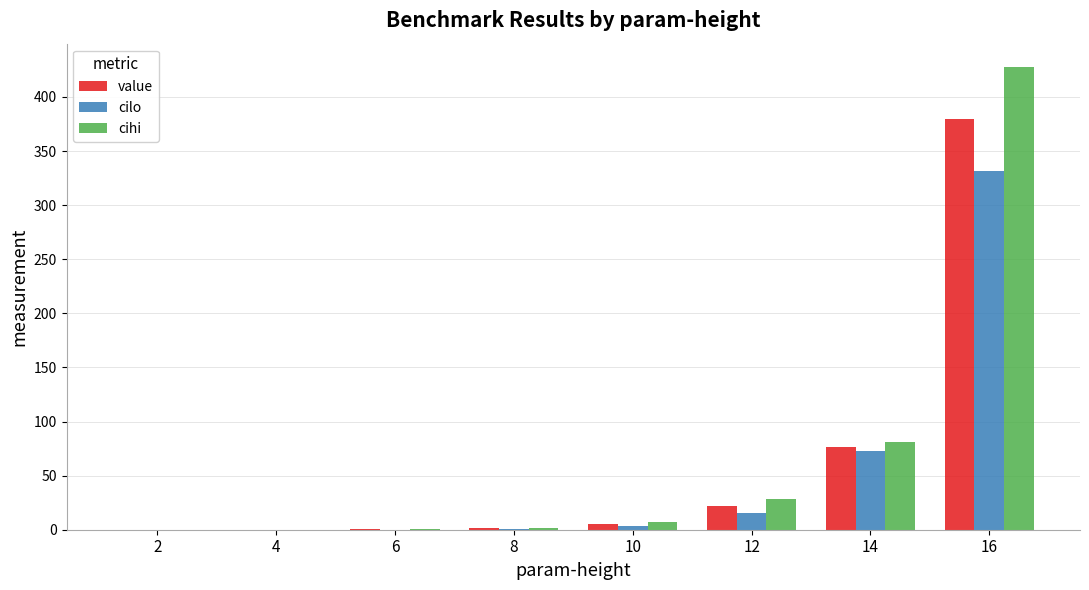

What value does the cihi series have at 4?

0.1